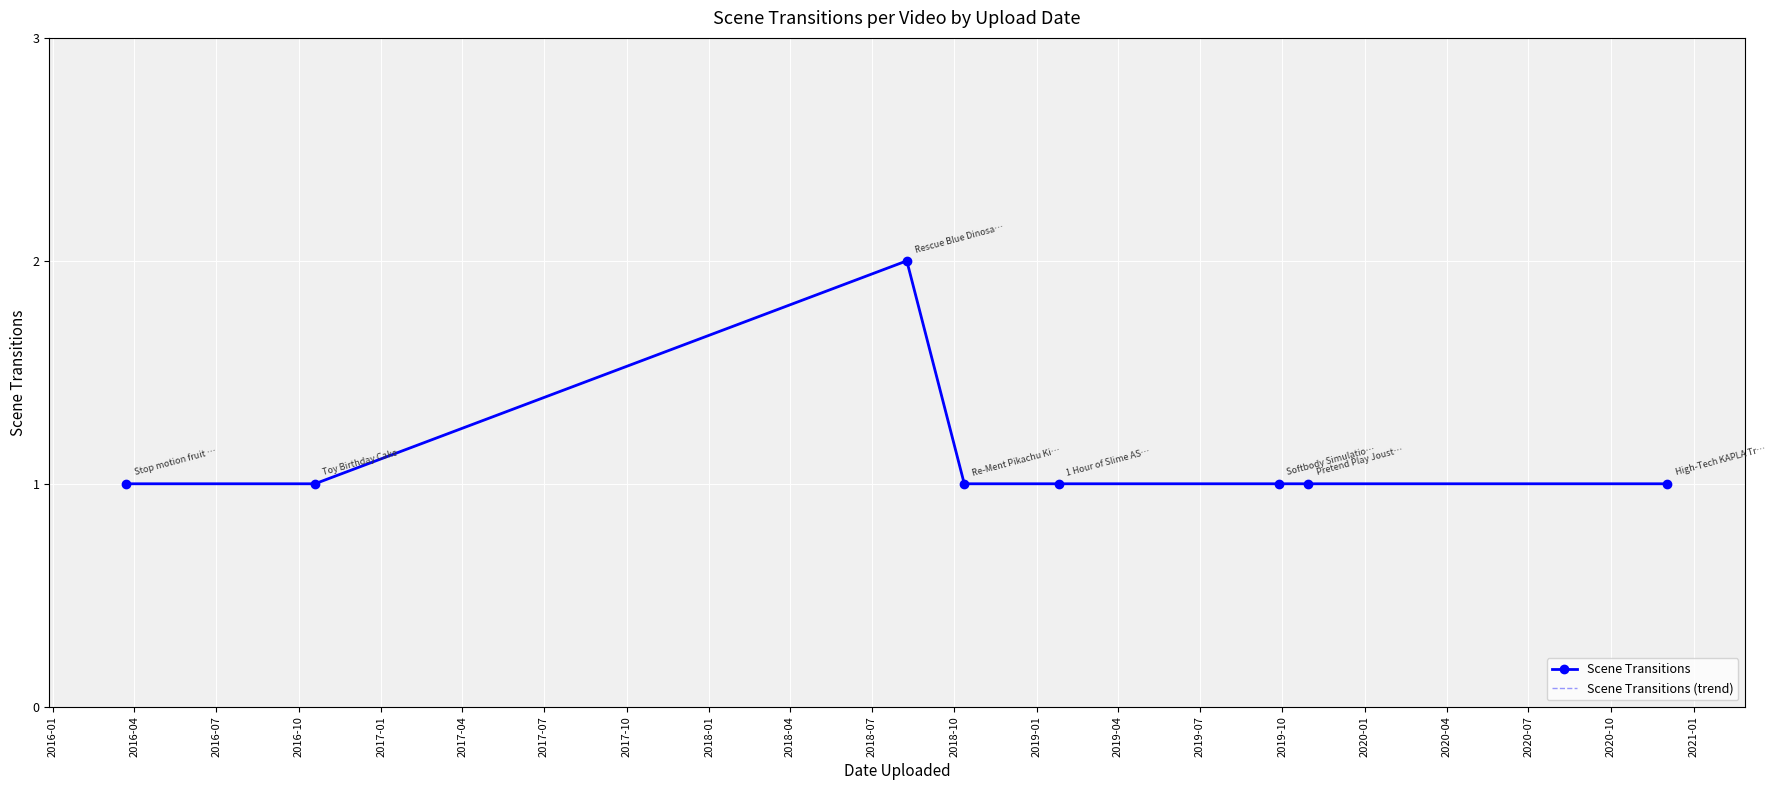

True or false: Scene Transitions (trend) and Scene Transitions intersect in this chart.

False